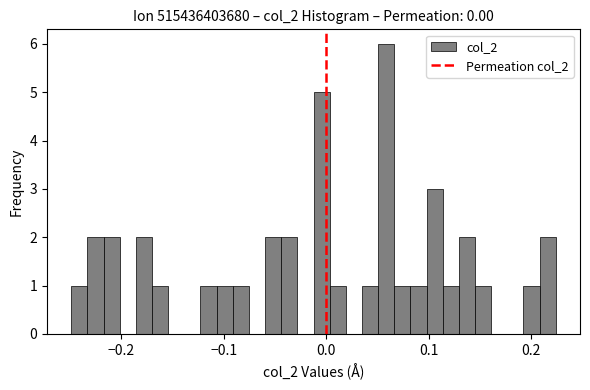

Read against the x-axis, roughly where is the centre of the tallest bar?

0.06